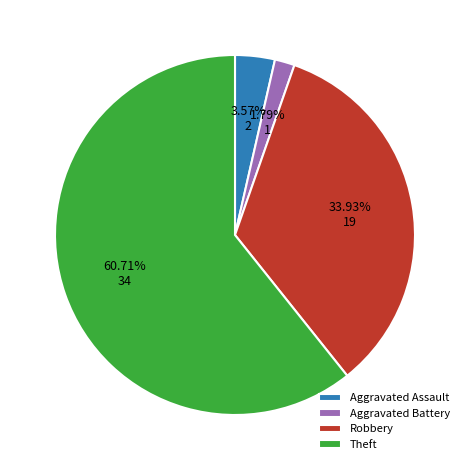

What percentage is the Aggravated Assault slice, to the nearest percent?

4%